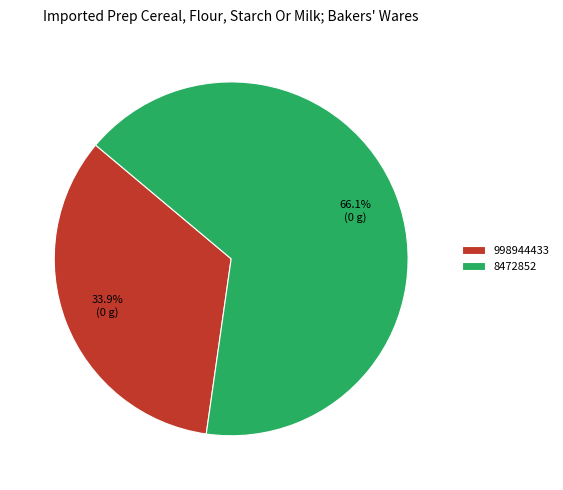

Between 8472852 and 998944433, which is larger?

8472852